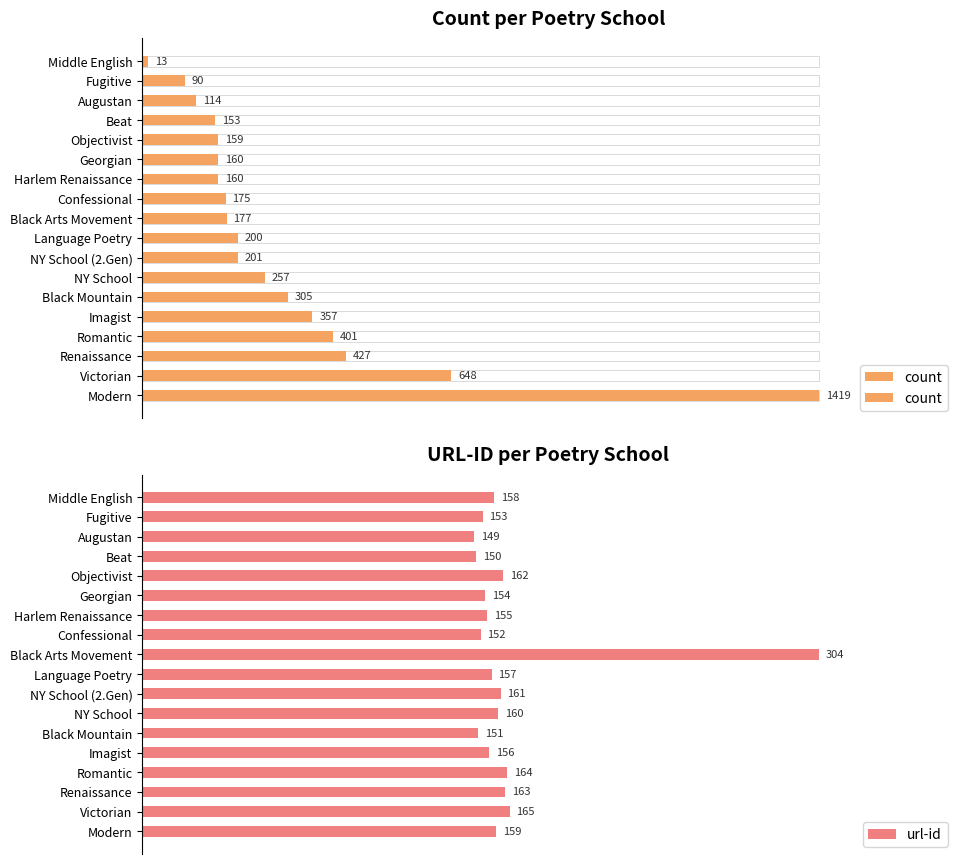

Reading left to right, what are all the values shown in this chart?

count: 13	90	114	153	159	160	160	175	177	200	201	257	305	357	401	427	648	1419
url-id: 158	153	149	150	162	154	155	152	304	157	161	160	151	156	164	163	165	159